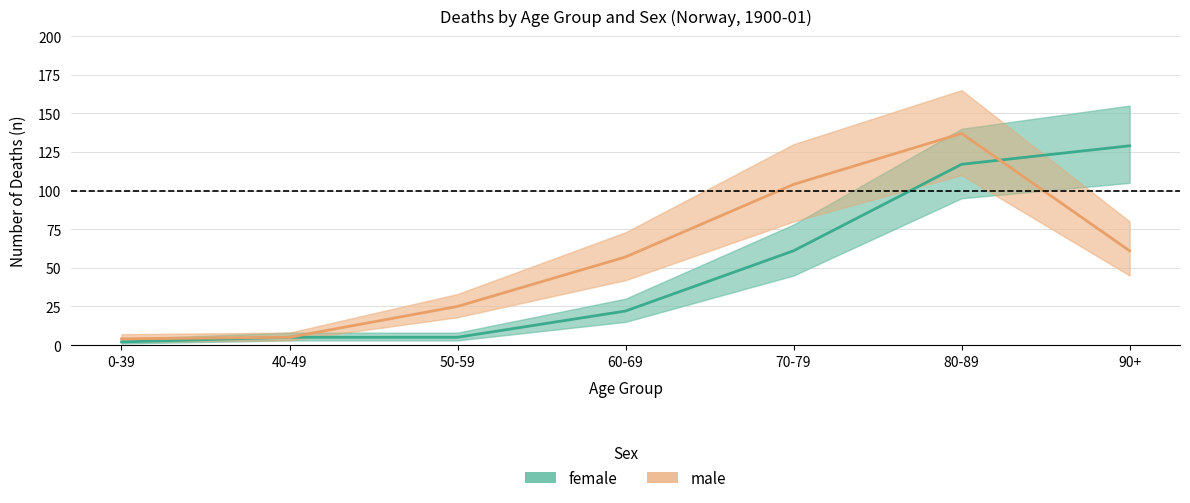

What position from the left is 40-49?

2